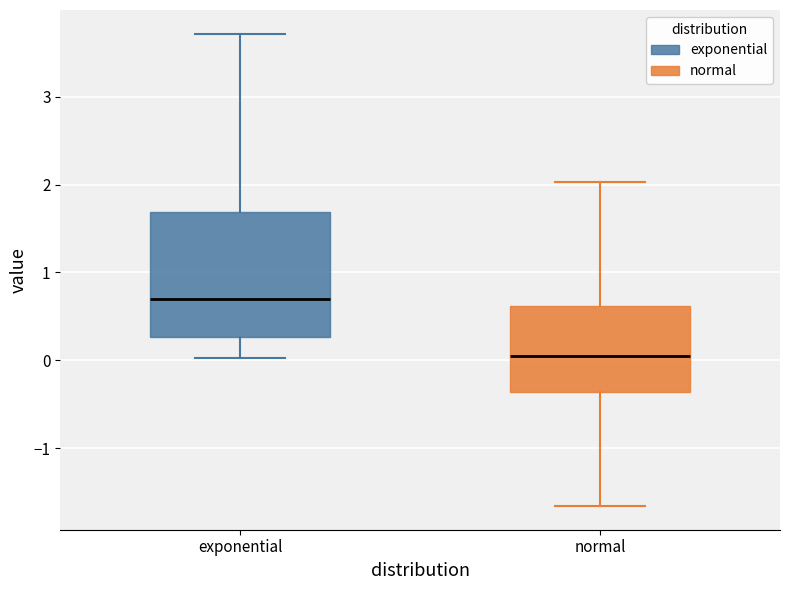

Reading left to right, transcribe this box plot: for each box, give where its median line is, the range the box spans, and where its two whiskers end, as read against the y-axis. The values are not printed on the chart, so give them approximately, as read against the axis.

exponential: median 0.7, box 0.3 to 1.7, whiskers 0.0 to 3.7
normal: median 0.0, box -0.4 to 0.6, whiskers -1.7 to 2.0